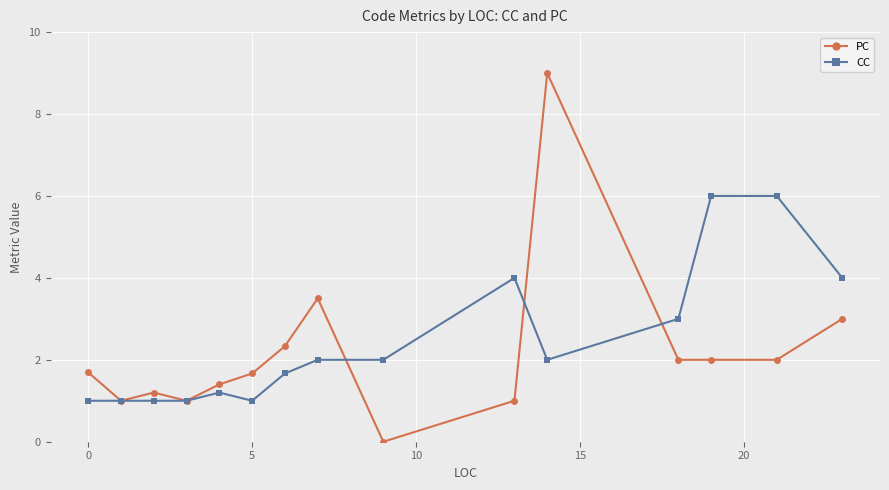

What is the value of the PC point at the 3rd from the left?

1.2